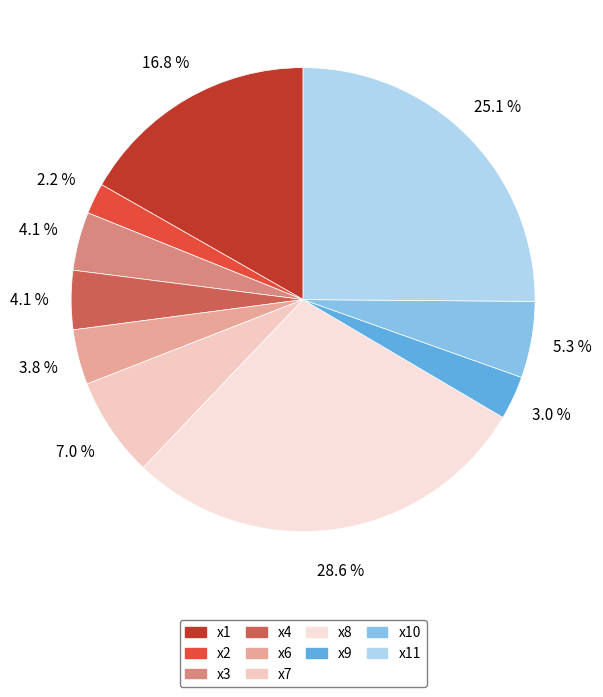

How many slices are in this pie chart?

10